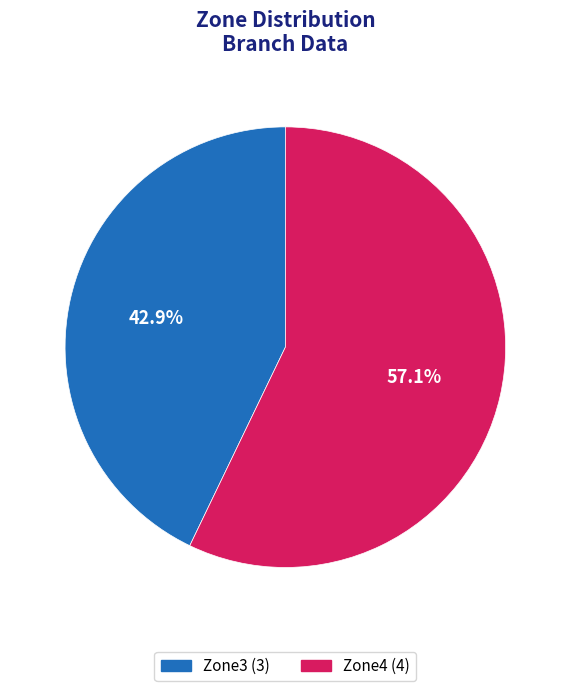

Which category has the biggest portion of the pie?

Zone4